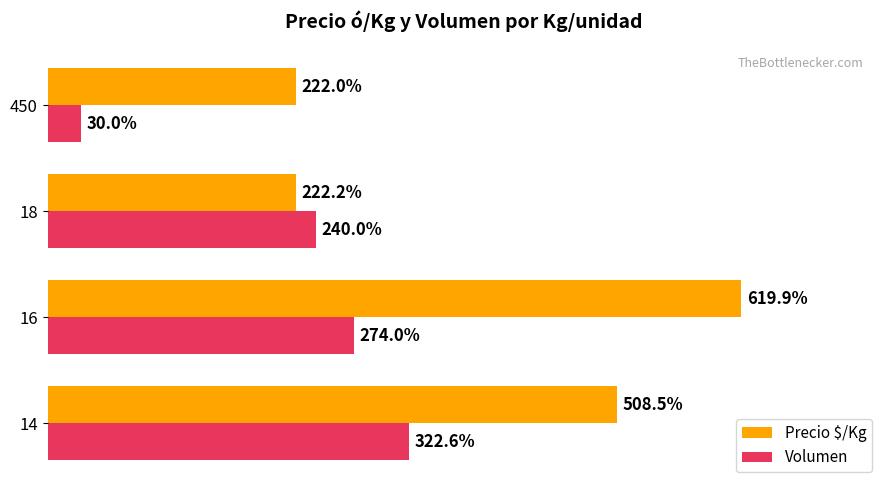

Which series has the largest total across all categories?

Precio $/Kg